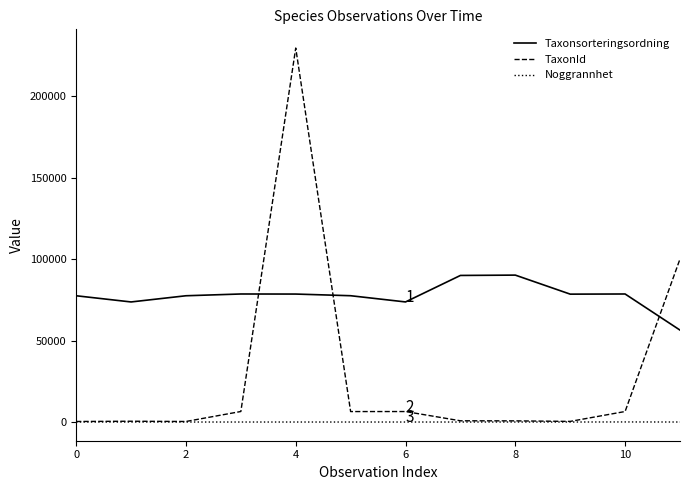

What is the maximum value shown in the chart?

229497